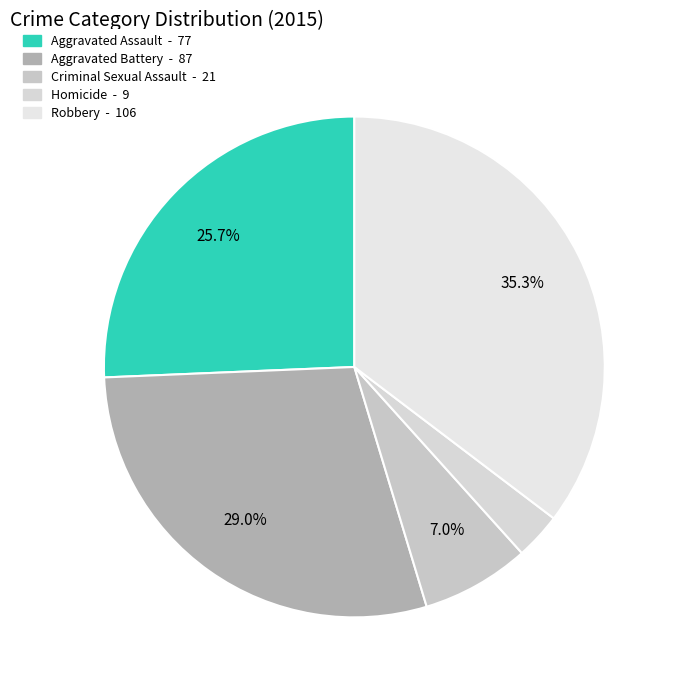

To the nearest percent, what portion does Homicide represent?

3%